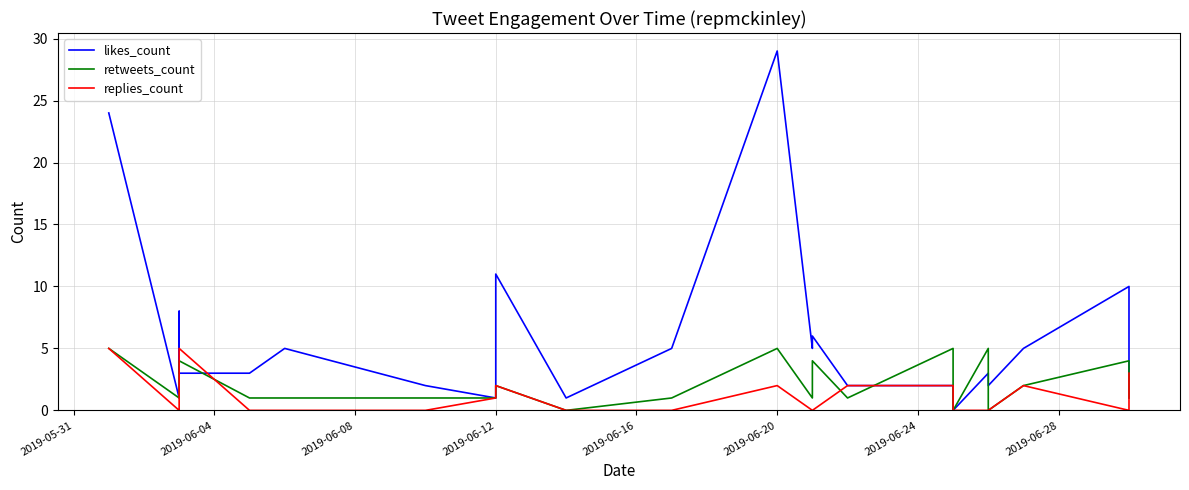

Reading left to right, transcribe all the data shown in this chart.

likes_count: 24	1	8	3	3	5	2	1	11	1	5	29	5	6	2	2	0	3	2	5	10	7	1
retweets_count: 5	1	2	4	1	1	1	1	2	0	1	5	1	4	1	5	0	5	0	2	4	3	1
replies_count: 5	0	0	5	0	0	0	1	2	0	0	2	0	0	2	2	0	0	0	2	0	0	3